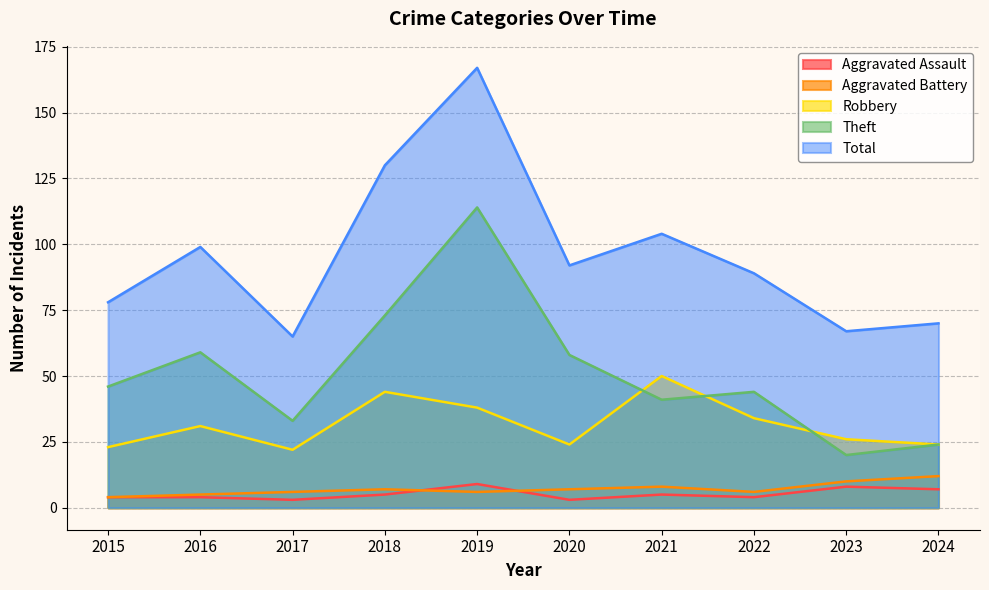

List the labels in order of Robbery value, smallest first.

2017, 2015, 2020, 2024, 2023, 2016, 2022, 2019, 2018, 2021